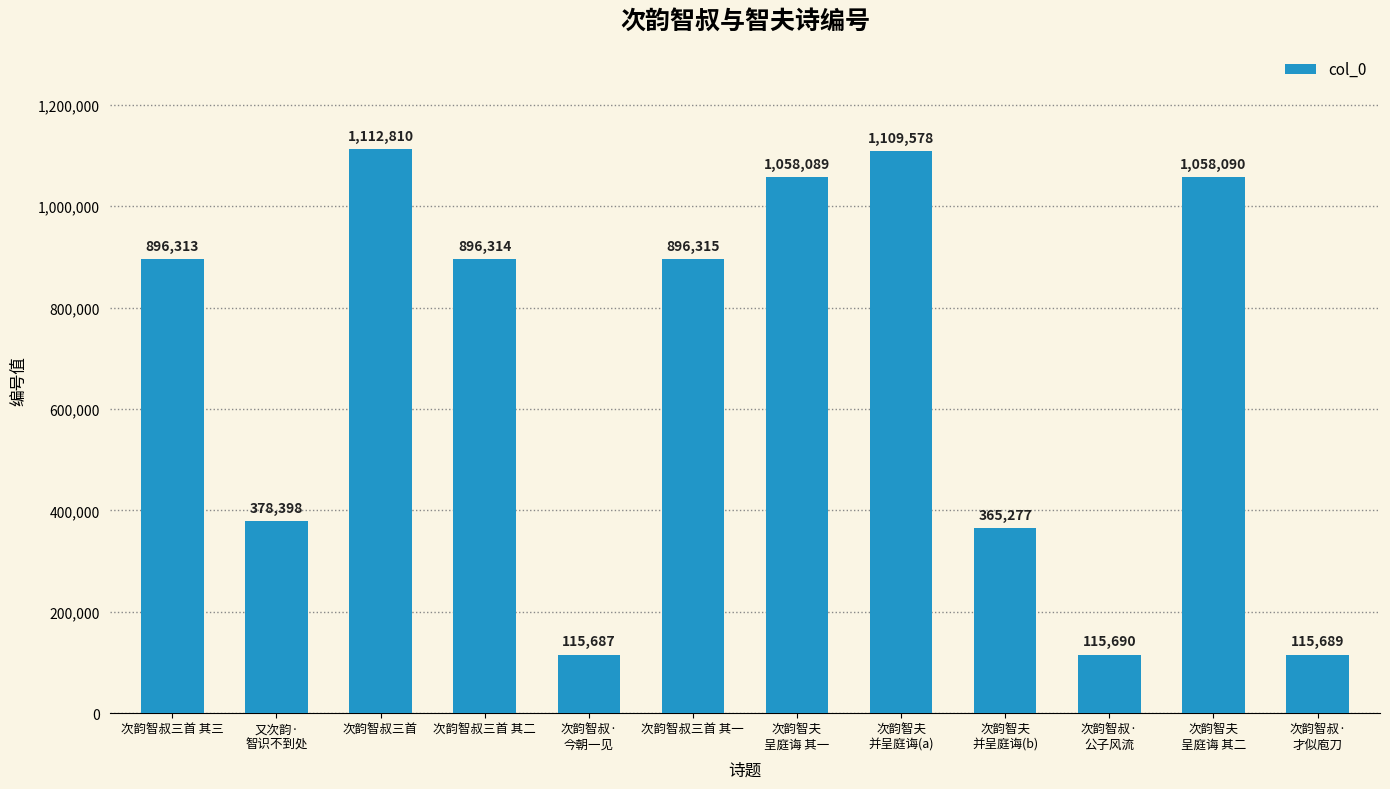

What is the value of the 7th bar from the left?

1058089